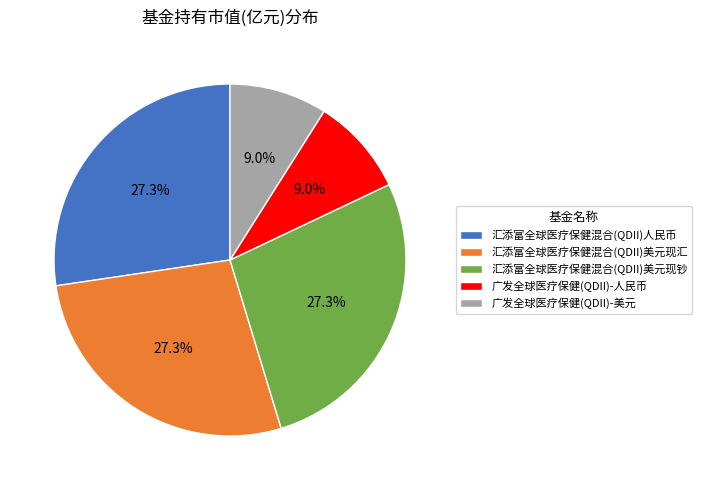

To the nearest percent, what is the difference between the largest and smallest slice percentages?

18%